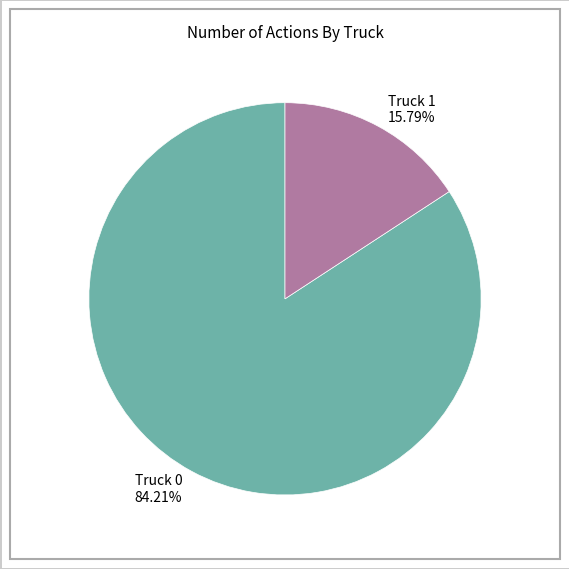

What percentage do Truck 0 and Truck 1 together represent?

100.0%